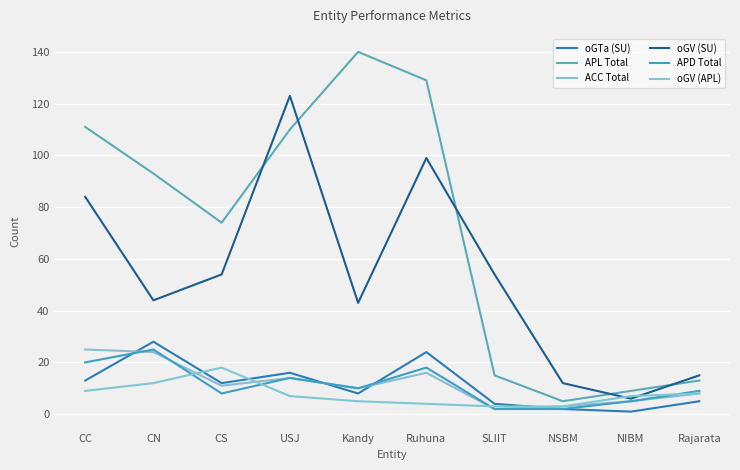

What position from the left is USJ?

4